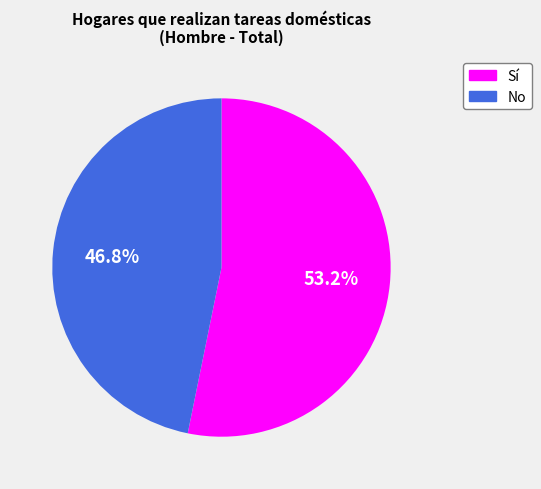

How many slices are in this pie chart?

2